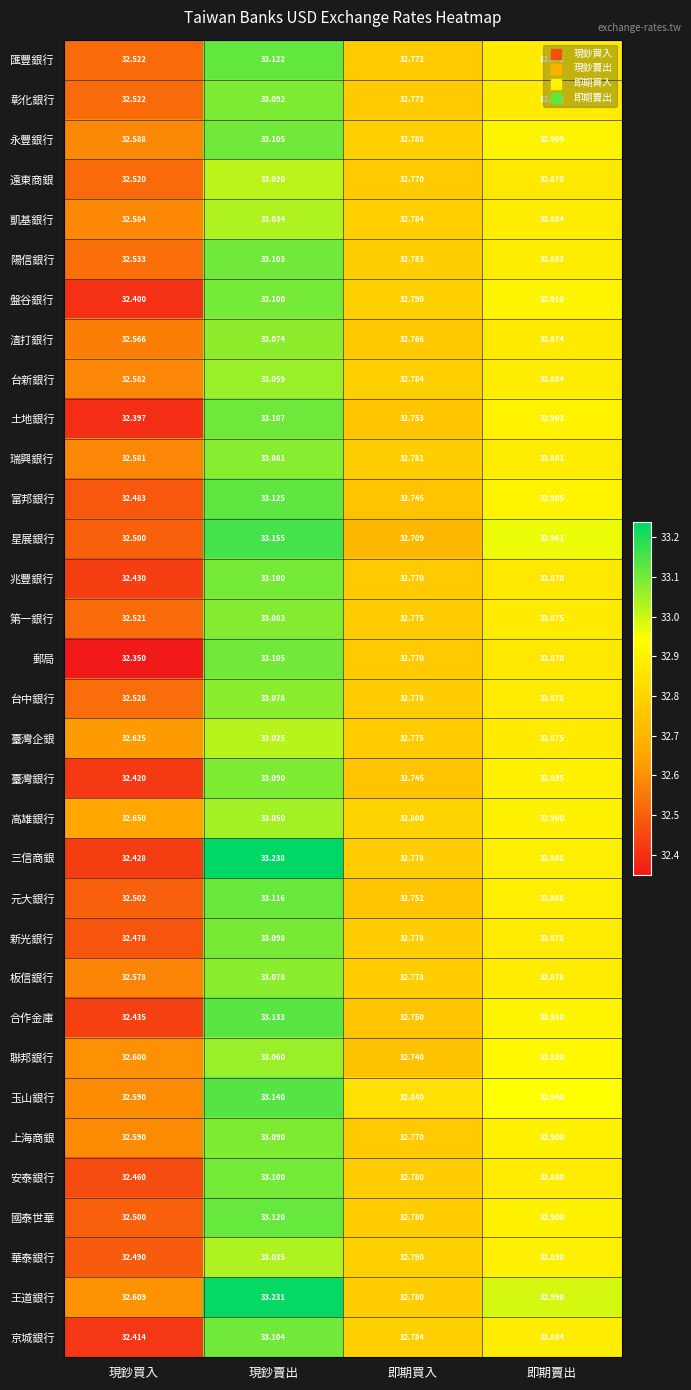

At which label is 三信商銀 closest to 32?

現鈔買入